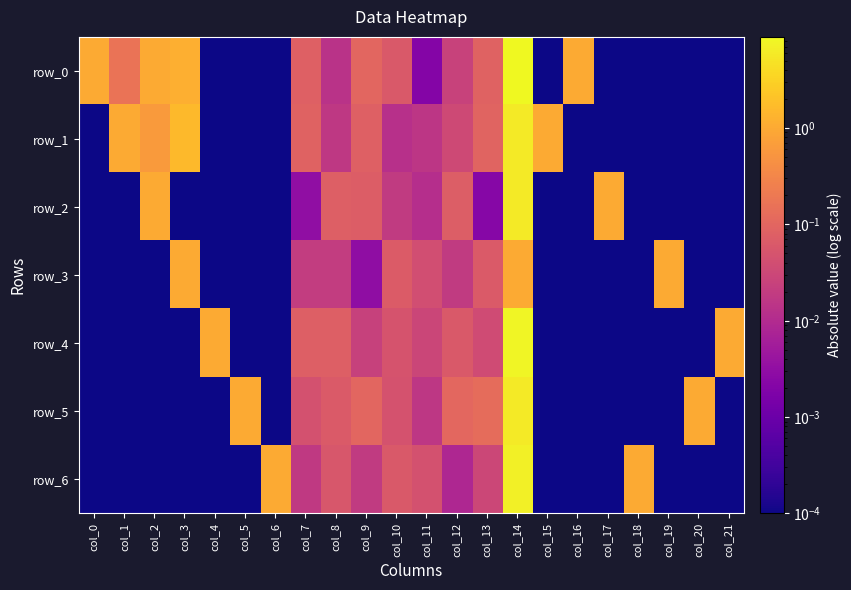

What is the difference between the row_3 values at col_14 and col_4?

1.0